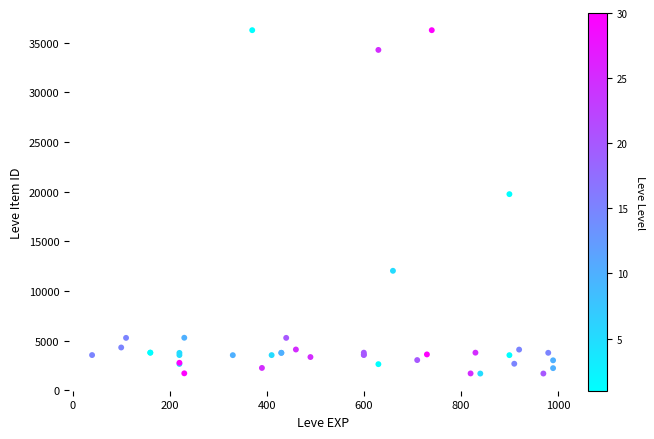

What Y value in the scatter plot is closest to 18967?

19744